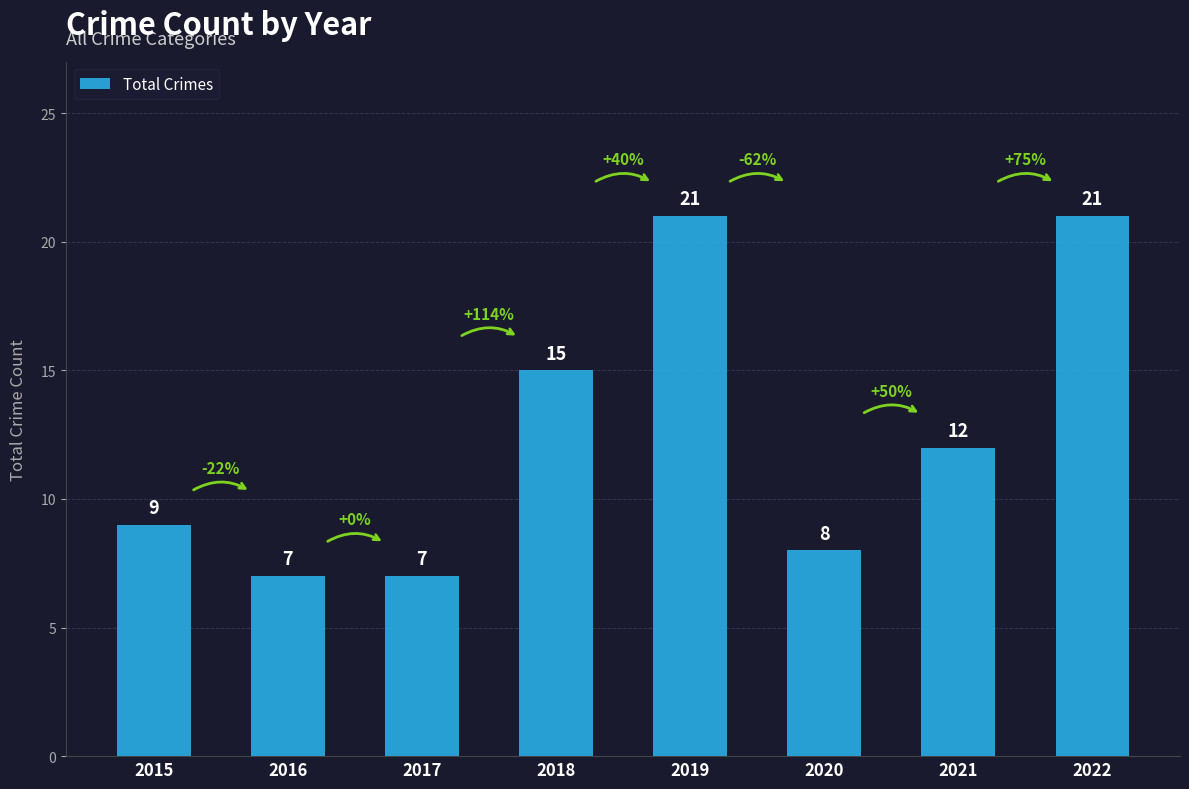

How many distinct data groups are displayed?

1